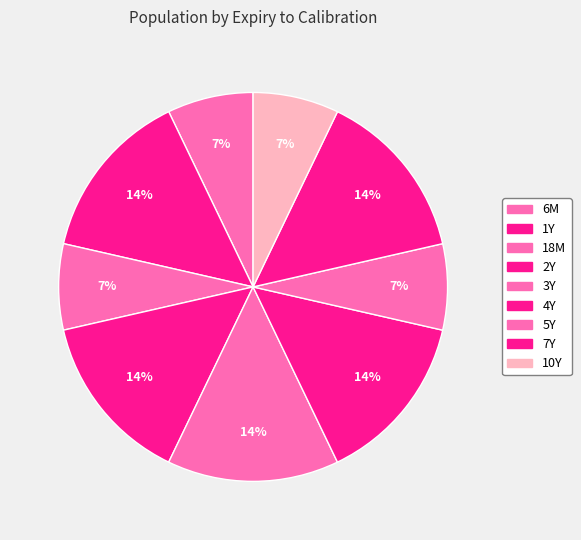

How many slices are in this pie chart?

9